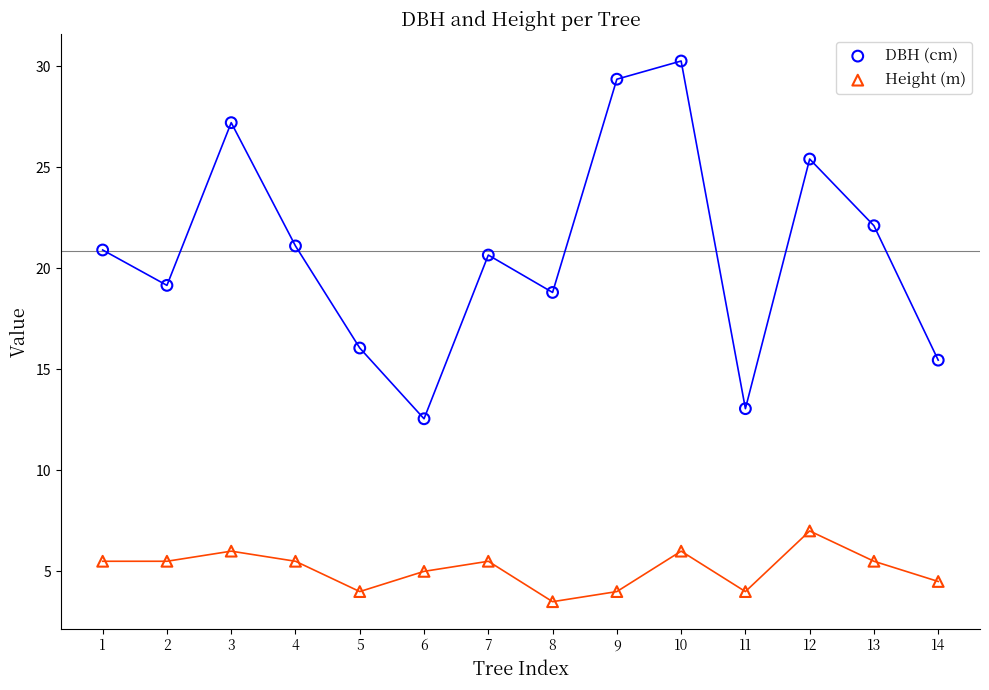

Which series contains the lowest Y value?

Height (m)